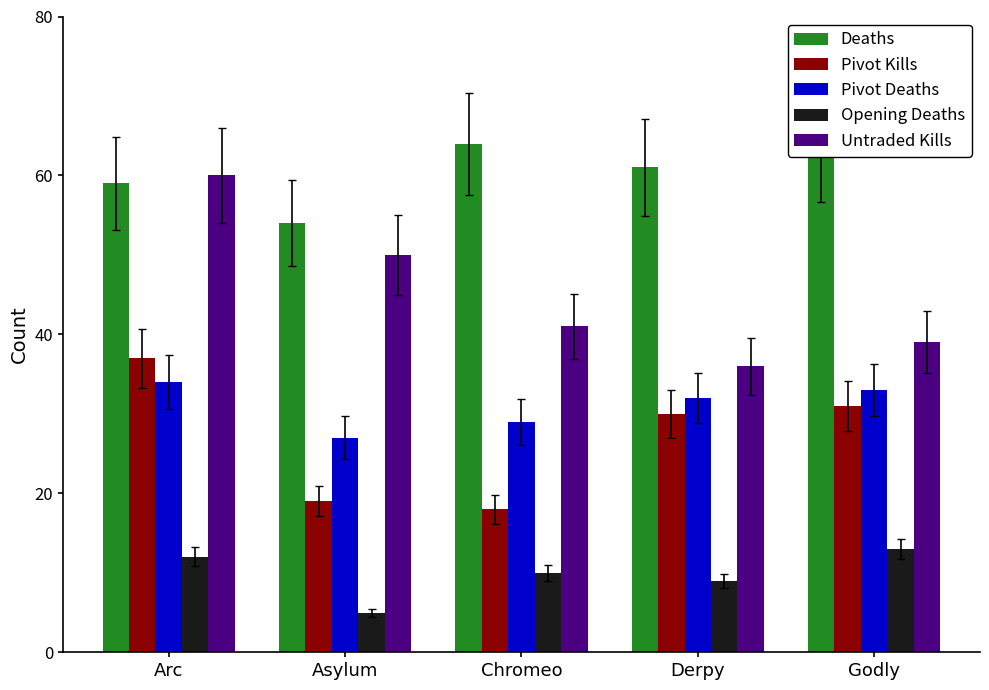

What is the difference between the Opening Deaths values at Derpy and Arc?

3